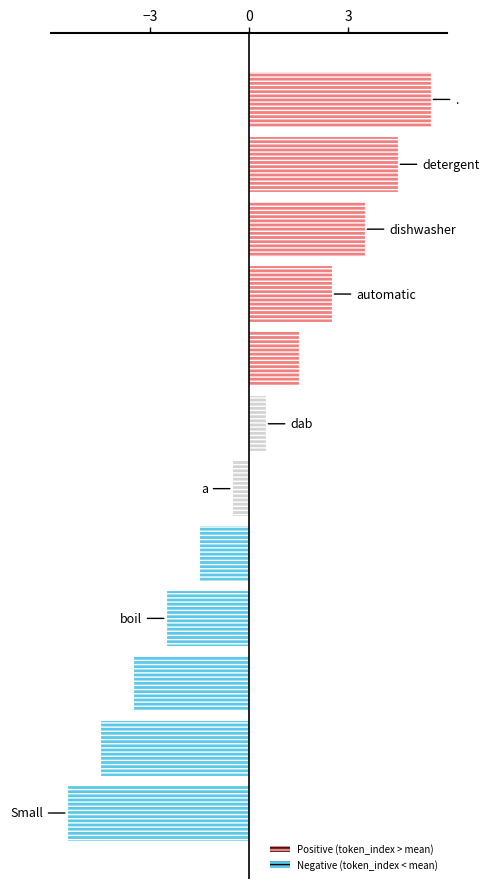

What is the difference between the second highest and minimum values?

10.0